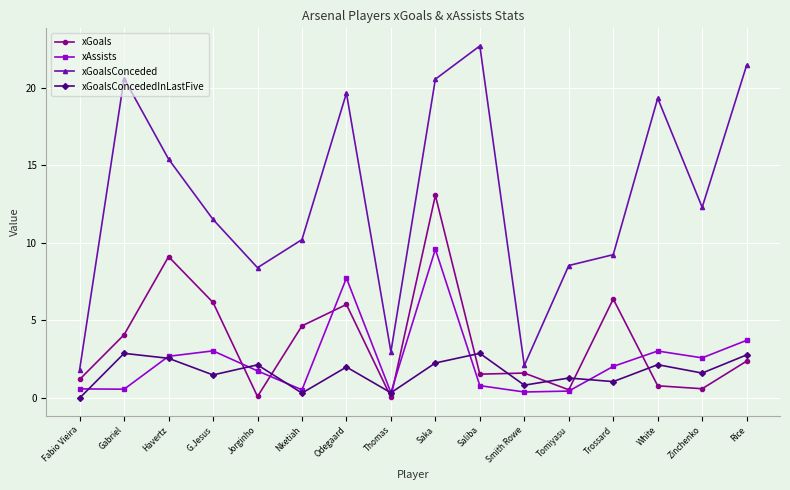

What position from the left is Tomiyasu?

12